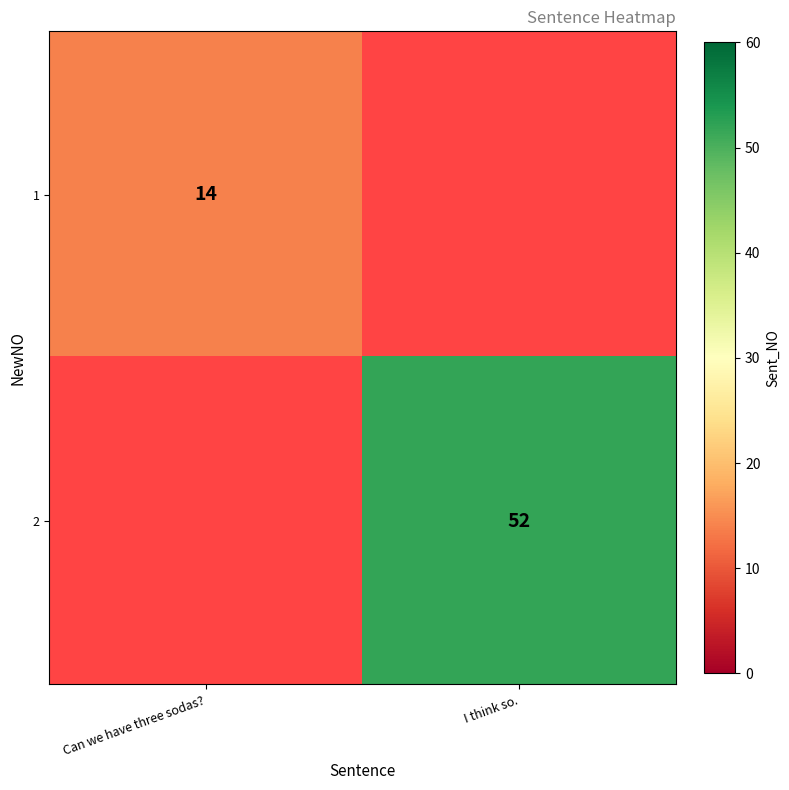

The 1 series shows 14 at Can we have three sodas?. True or false?

True